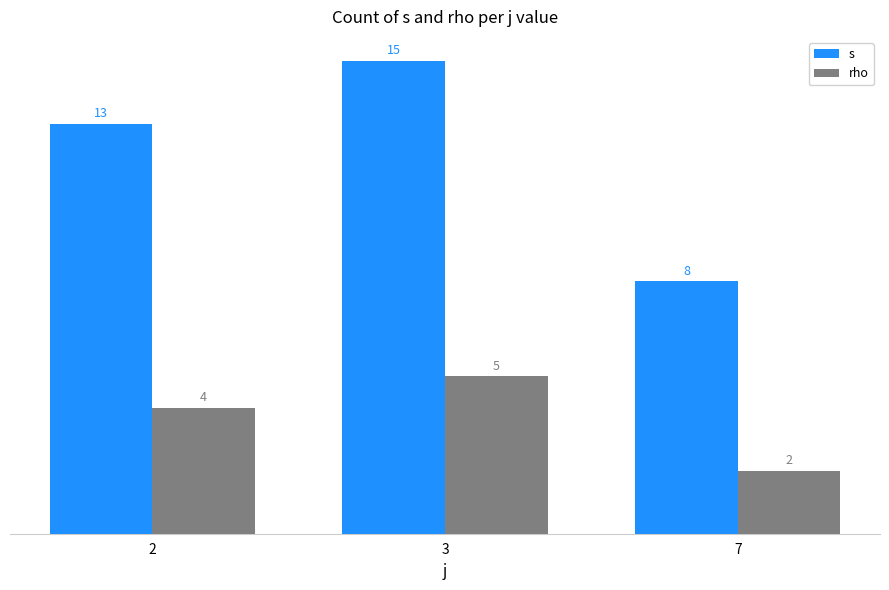

Rank the categories by rho value from highest to lowest.

3, 2, 7